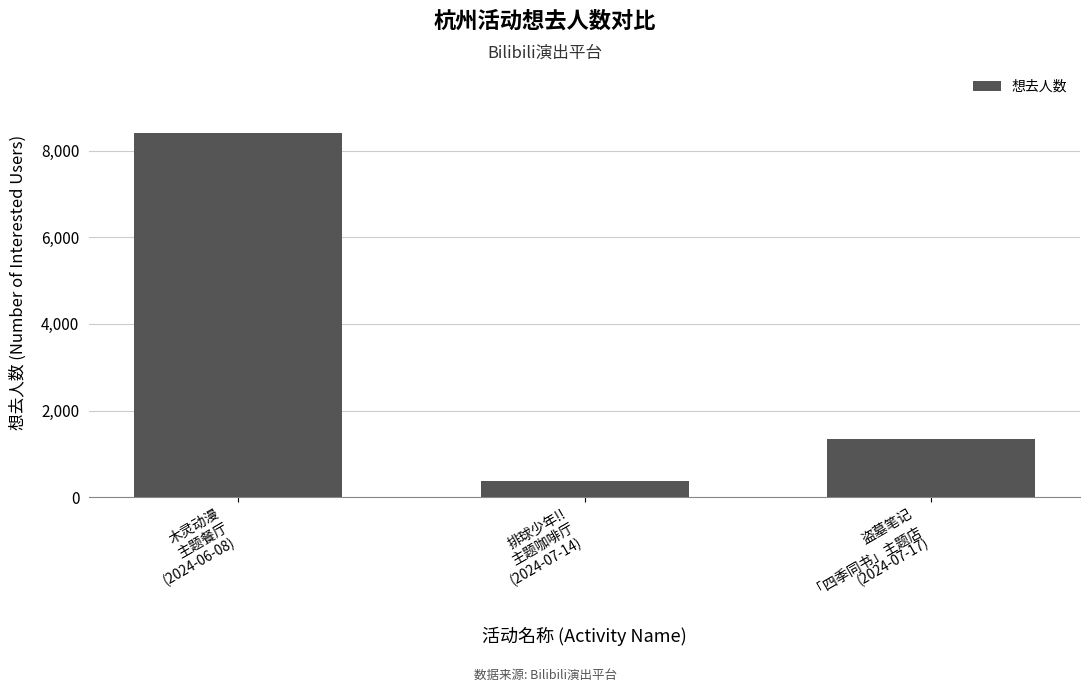

What is the approximate value at 盗墓笔记
「四季同书」主题店
(2024-07-17), to the nearest 50?

1350